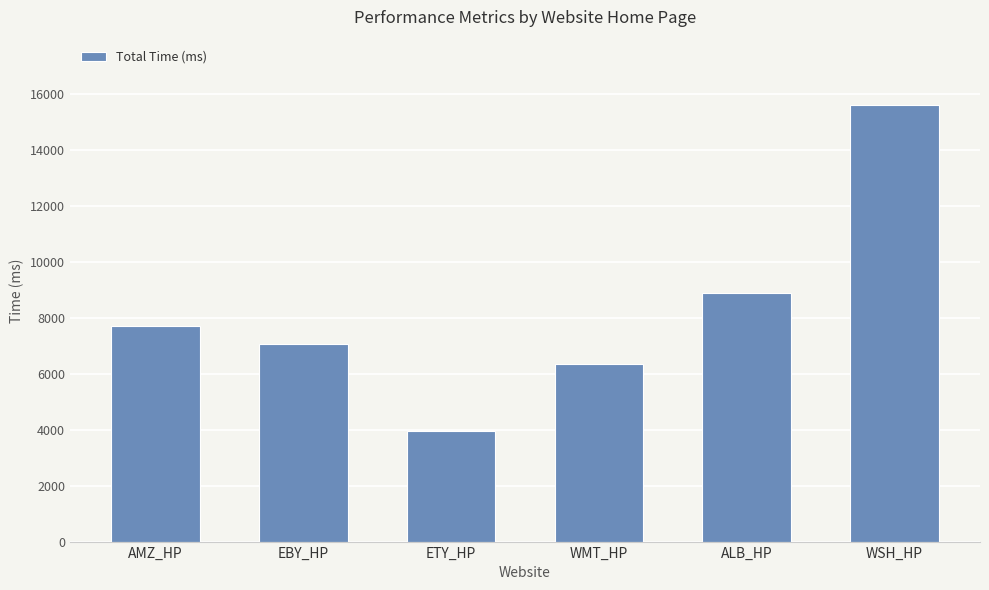

Are the bars horizontal?

No